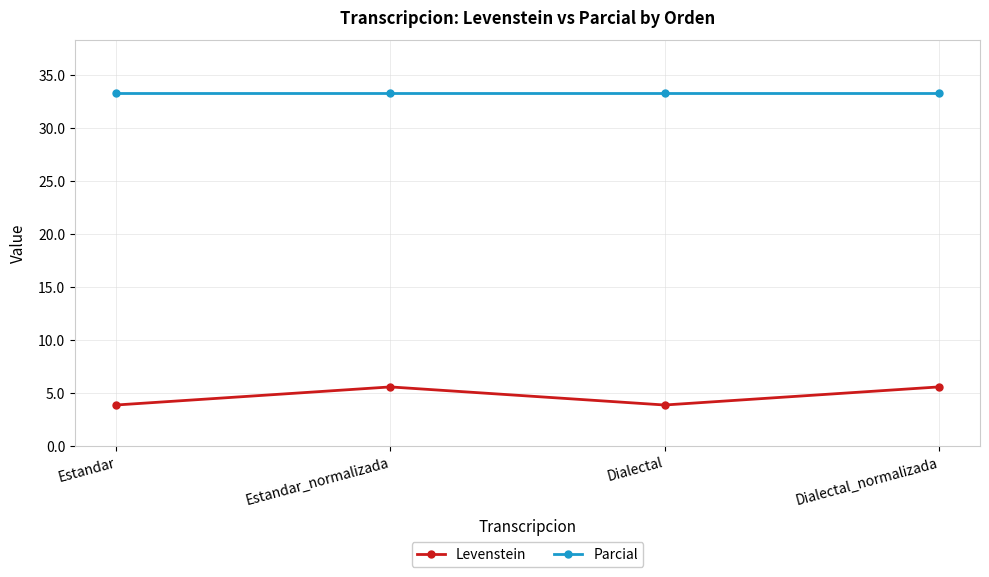

What is the sum of all Levenstein values?

18.8